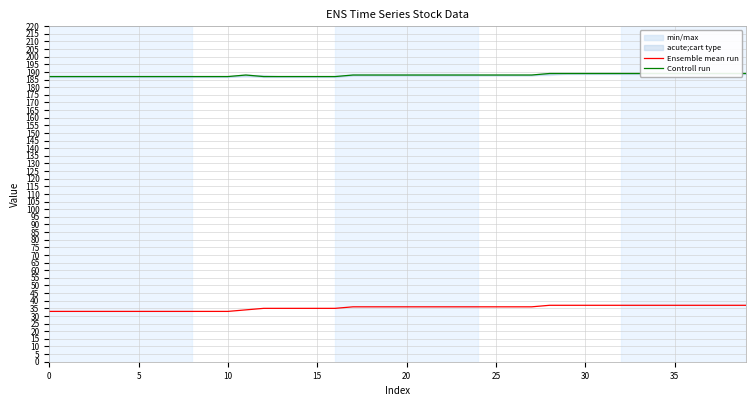

Which category has the highest value in the Controll run series?

28